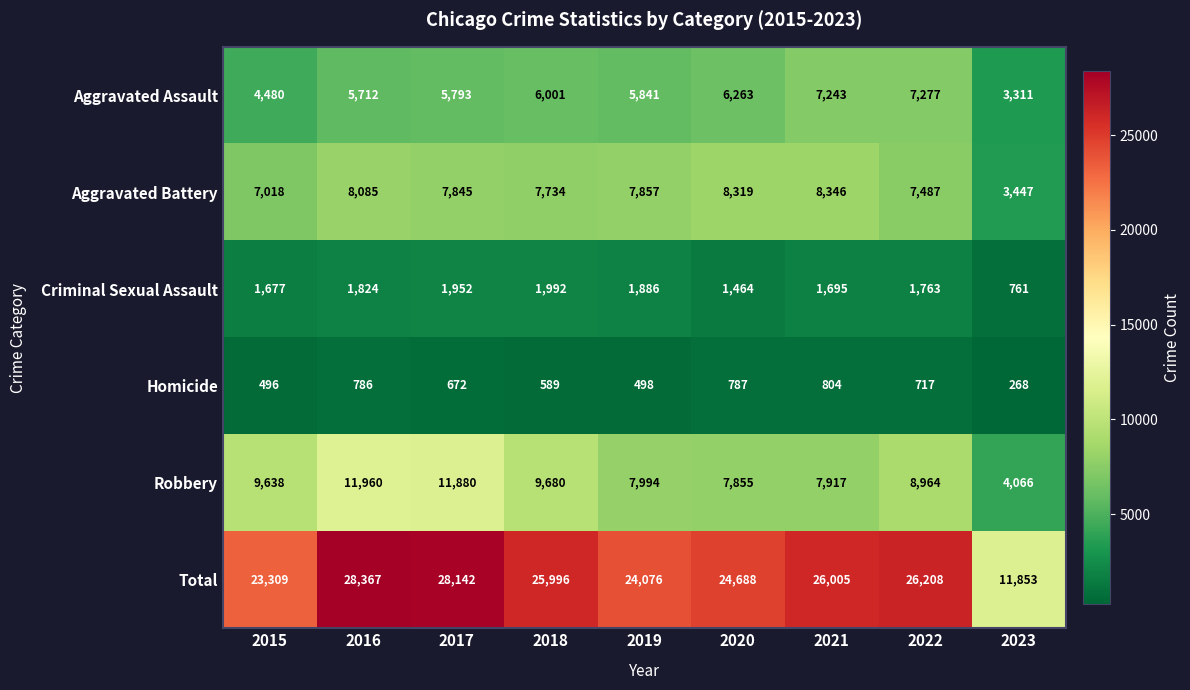

What is the spread (max minus min) of values at 2017?

27470